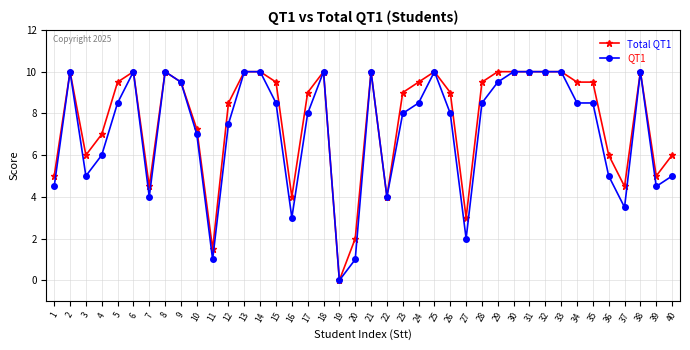

What is the total value across all series at 35?

18.0